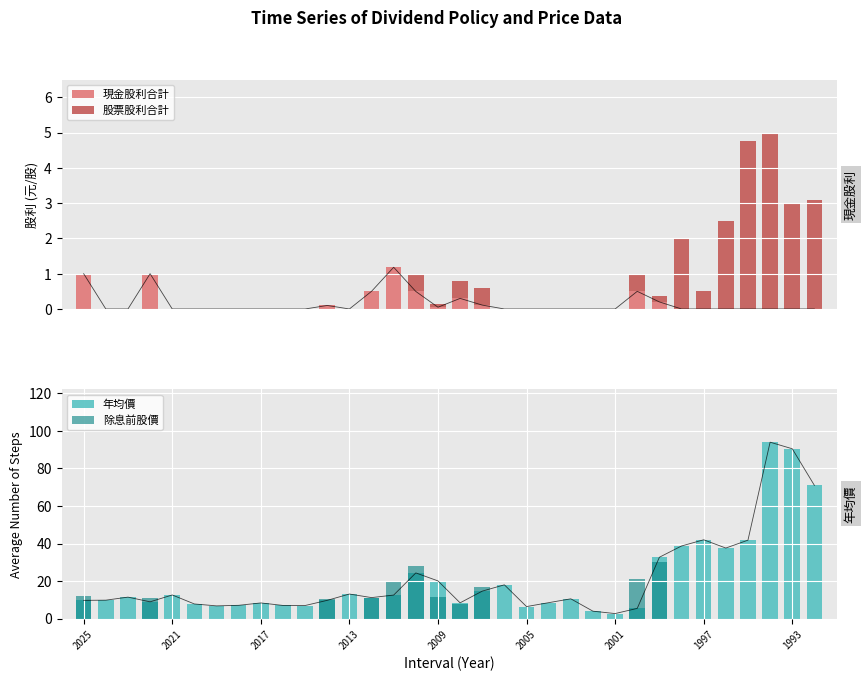

What are all the series names shown in the legend?

現金股利合計, 股票股利合計, 年均價, 除息前股價